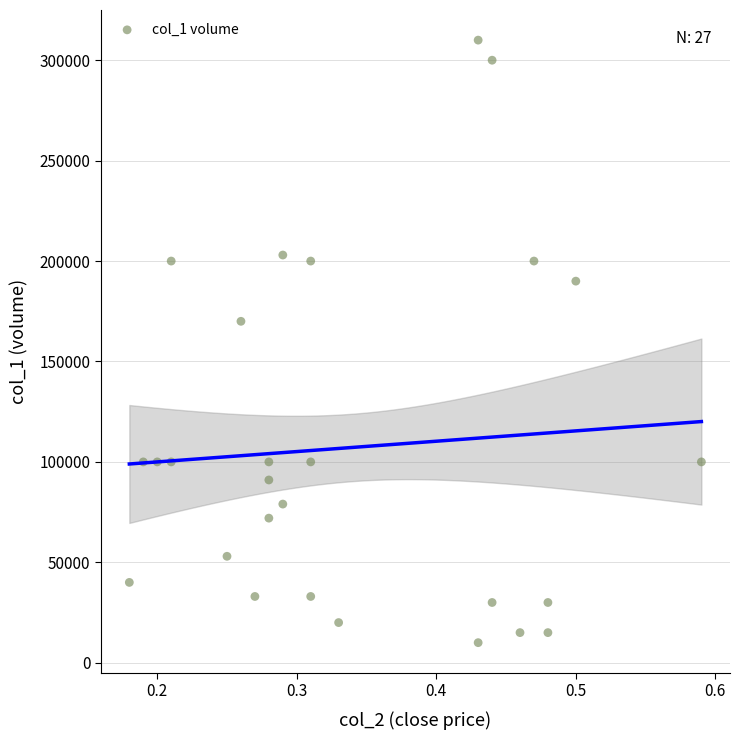

What Y value in the scatter plot is closest to 160000?

170000